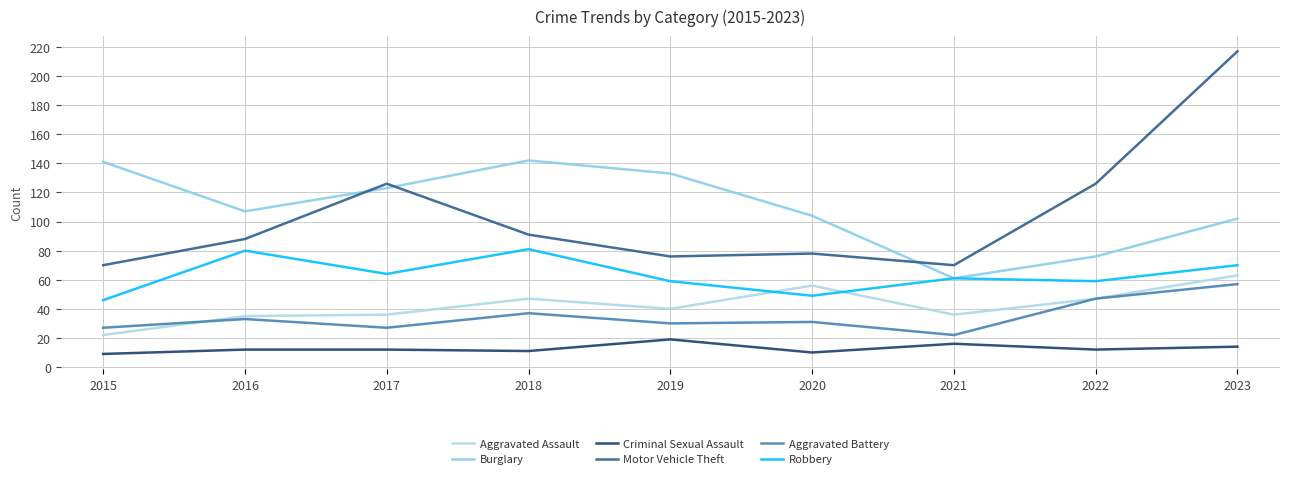

What is the difference between the Criminal Sexual Assault values at 2018 and 2019?

8